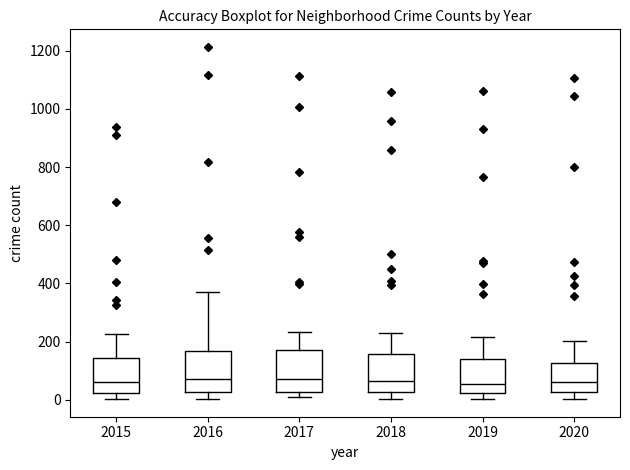

Reading left to right, transcribe this box plot: for each box, give where its median line is, the range the box spans, and where its two whiskers end, as read against the y-axis. The values are not printed on the chart, so give them approximately, as read against the axis.

2015: median 60, box 20 to 140, whiskers 0 to 220
2016: median 80, box 20 to 160, whiskers 0 to 380
2017: median 80, box 20 to 160, whiskers 0 to 240
2018: median 60, box 20 to 160, whiskers 0 to 240
2019: median 60, box 20 to 140, whiskers 0 to 220
2020: median 60, box 20 to 120, whiskers 0 to 200